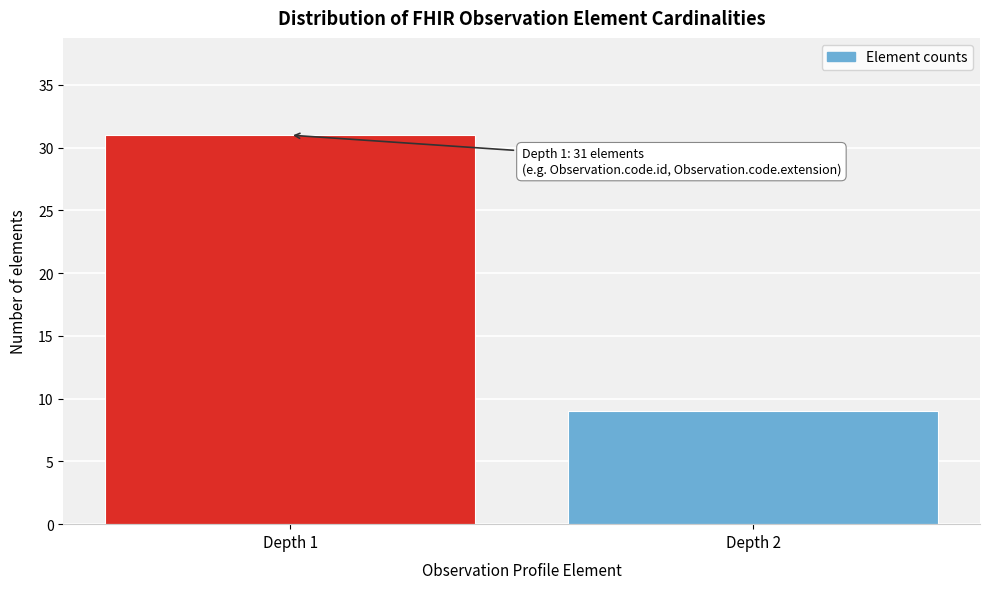

Reading left to right, what are all the values shown in this chart?

Depth 1=31	Depth 2=9